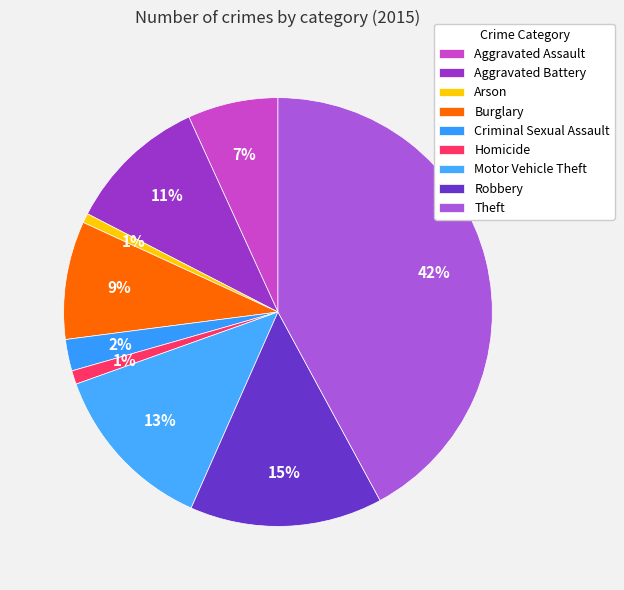

What portion of the pie excludes Theft?

57.9%